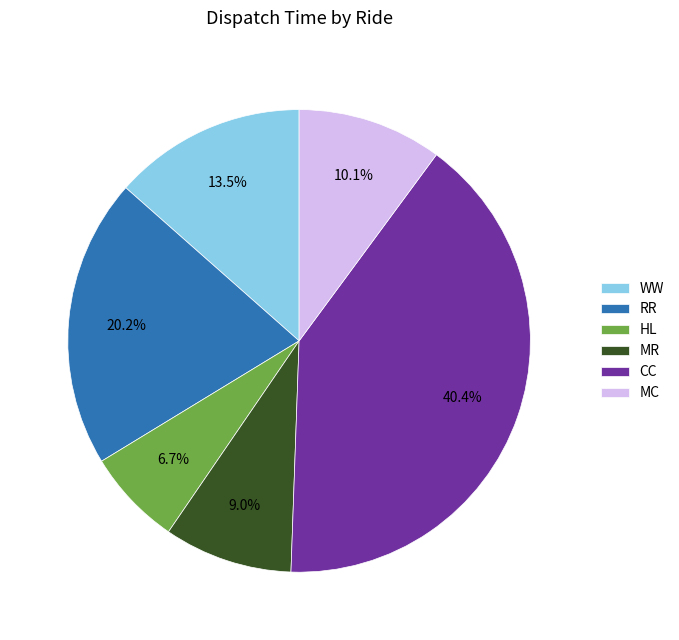

Which slice is the largest?

CC